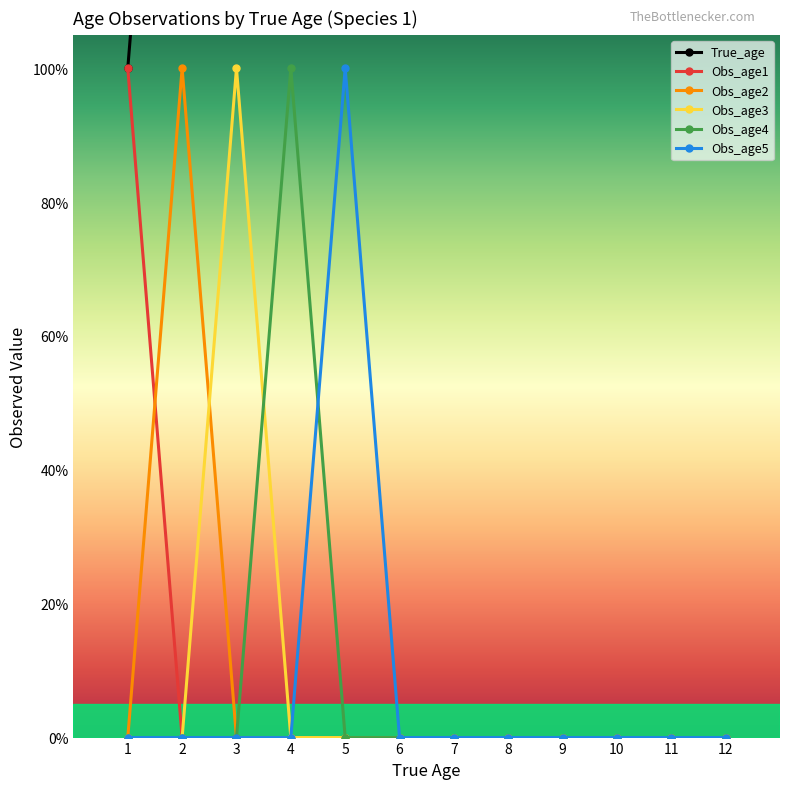

List the series in order of their peak value, lowest first.

Obs_age1, Obs_age2, Obs_age3, Obs_age4, Obs_age5, True_age